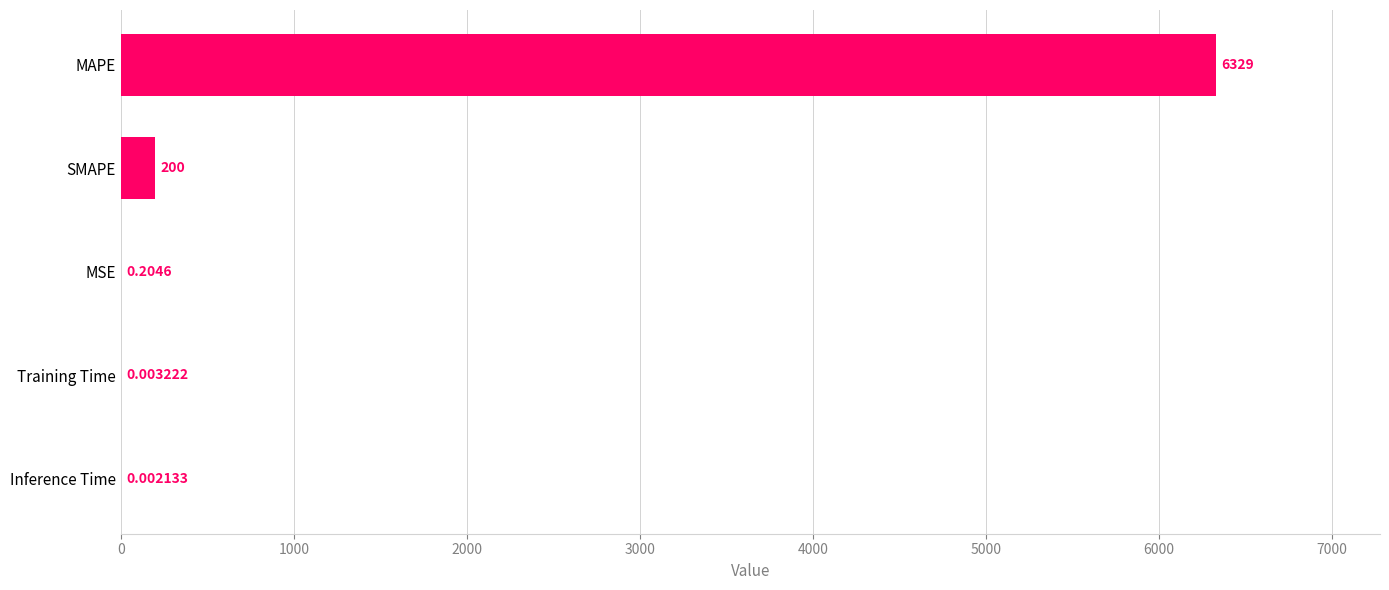

Are the bars horizontal?

Yes